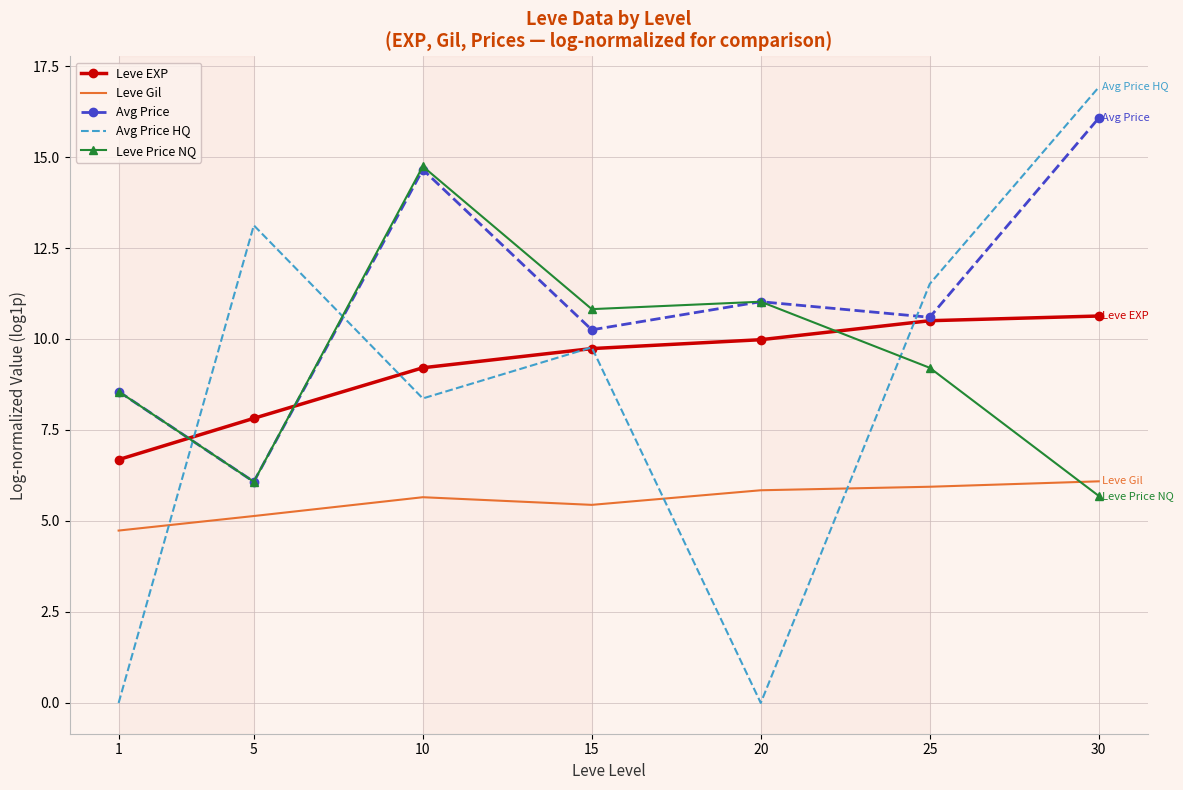

What is the highest value of the Leve EXP series?

10.6